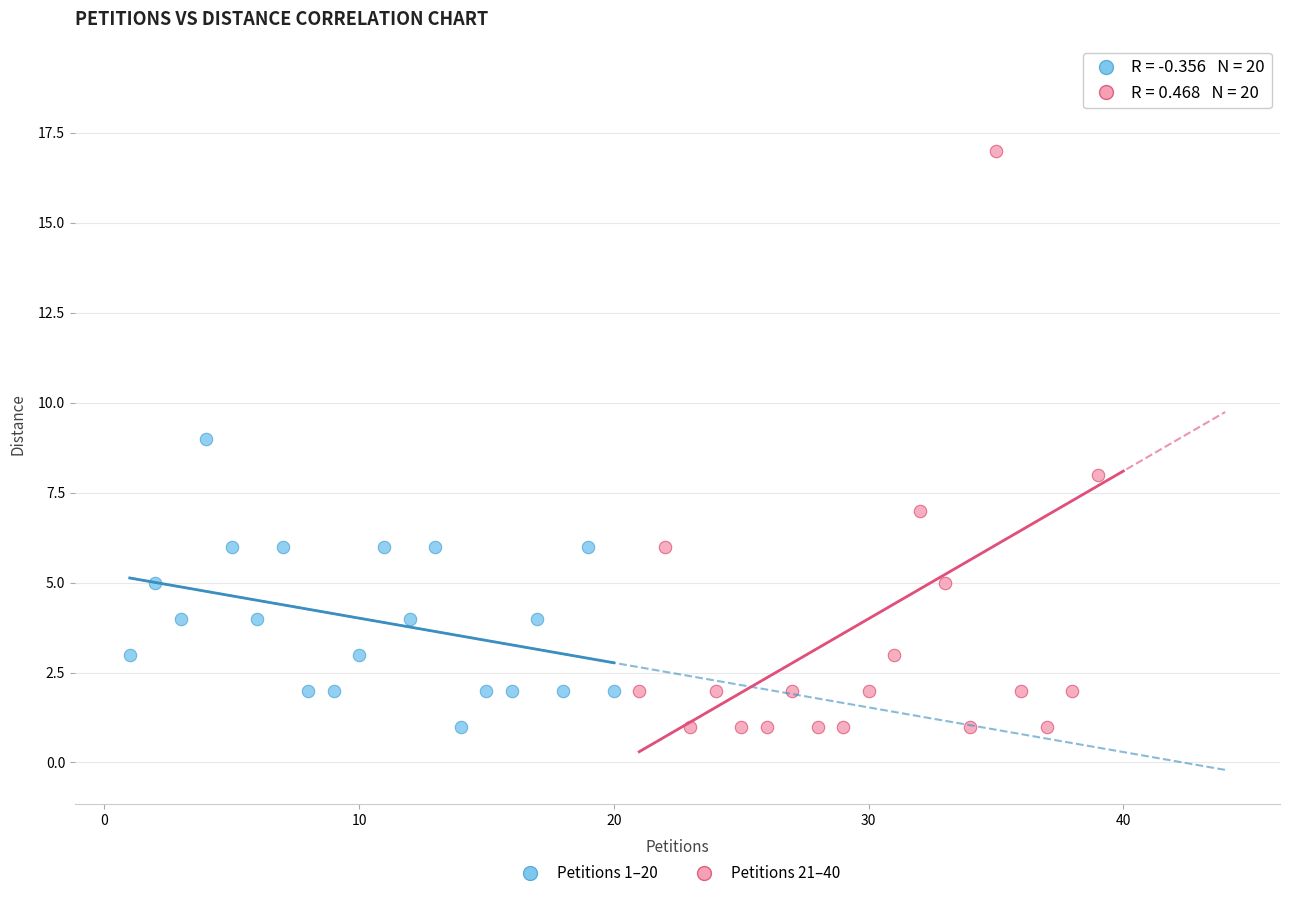

Which series has the largest Y range (max minus min)?

Petitions 21–40